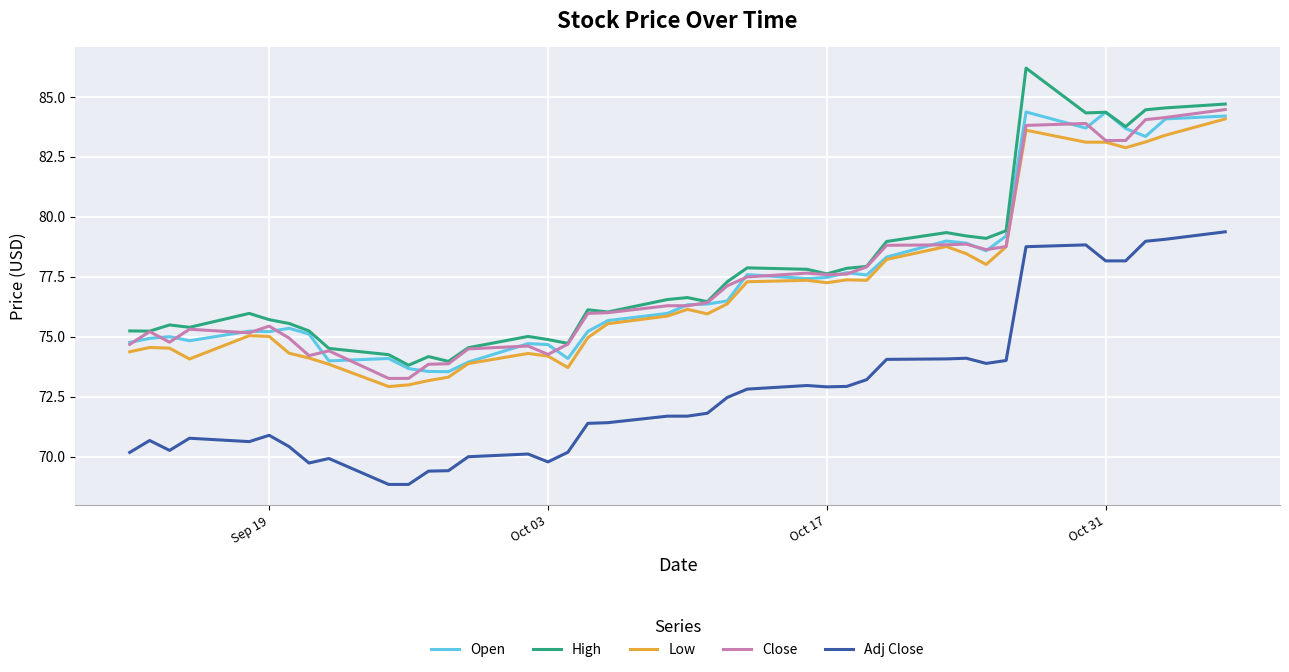

What is the lowest value of the High series?

73.8